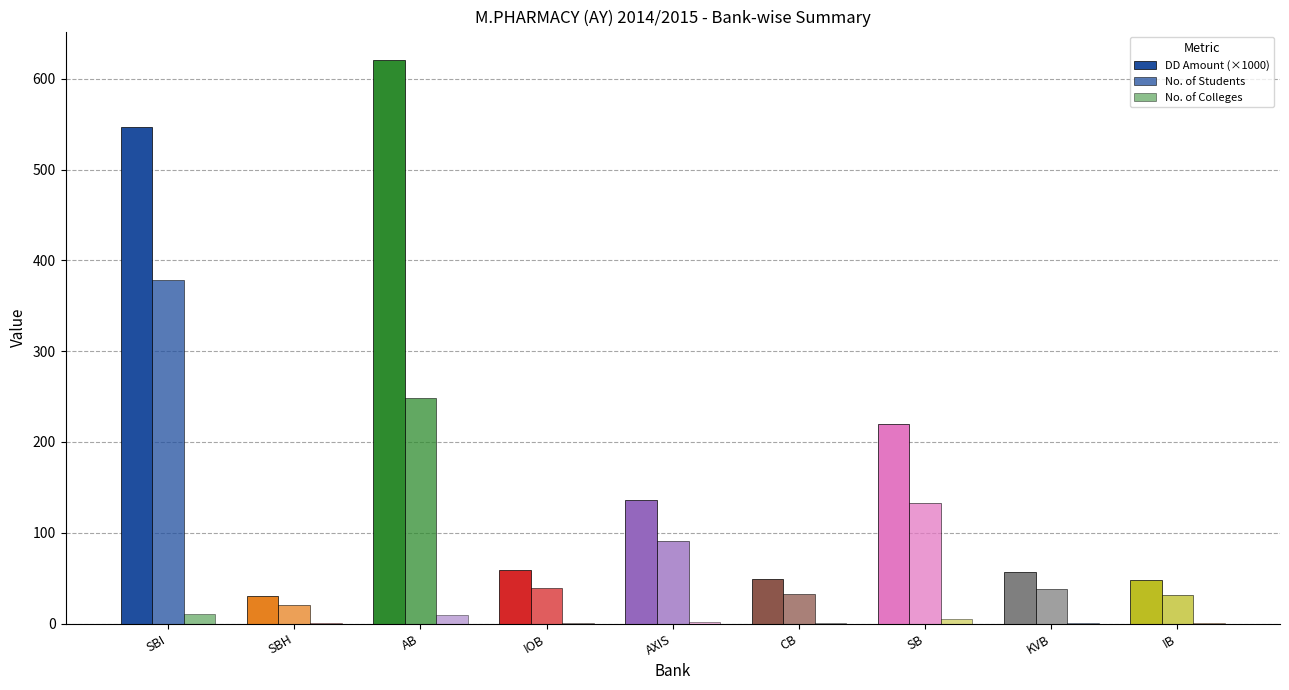

Reading right to left, list all the values displayed in this chart.

DD Amount (×1000): 48.0	57.0	219.5	49.5	136.5	58.5	621.0	30.0	546.5
No. of Students: 32.0	38.0	133.0	33.0	91.0	39.0	248.0	20.0	378.0
No. of Colleges: 1.0	1.0	5.0	1.0	2.0	1.0	9.0	1.0	11.0